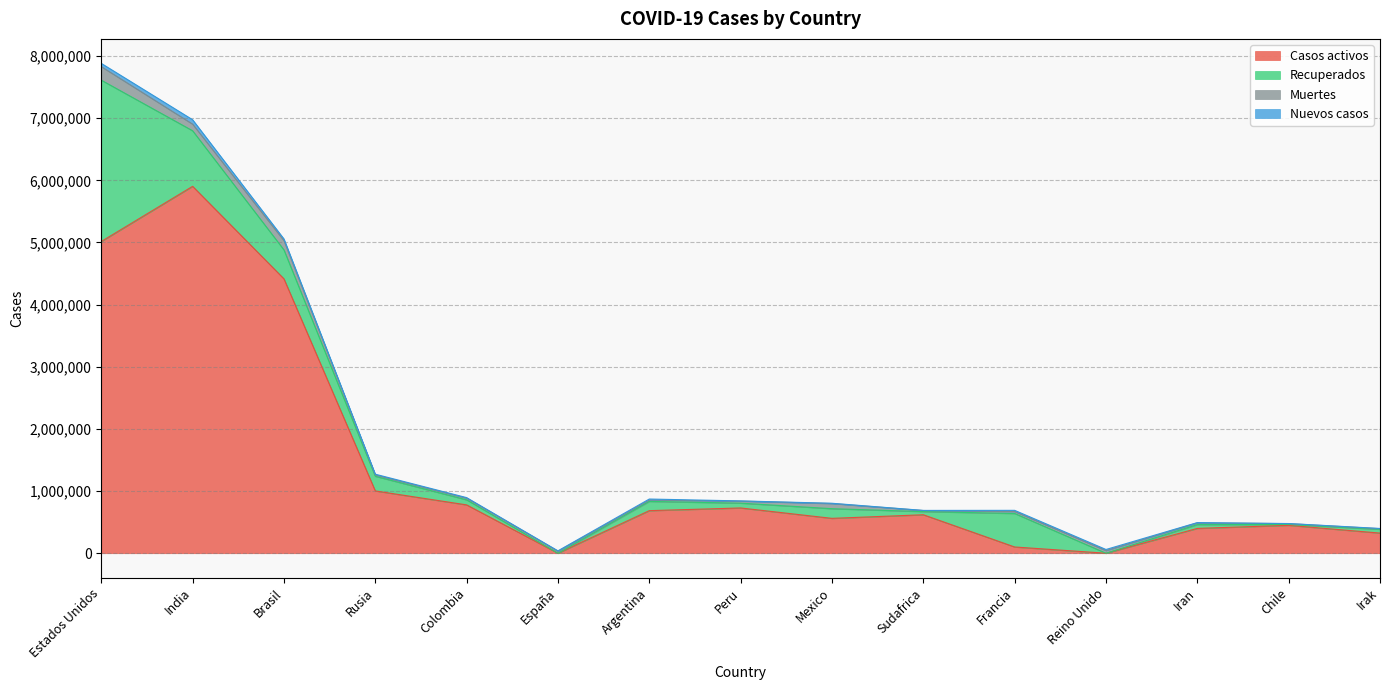

The Recuperados series shows 124152 at Peru. True or false?

False